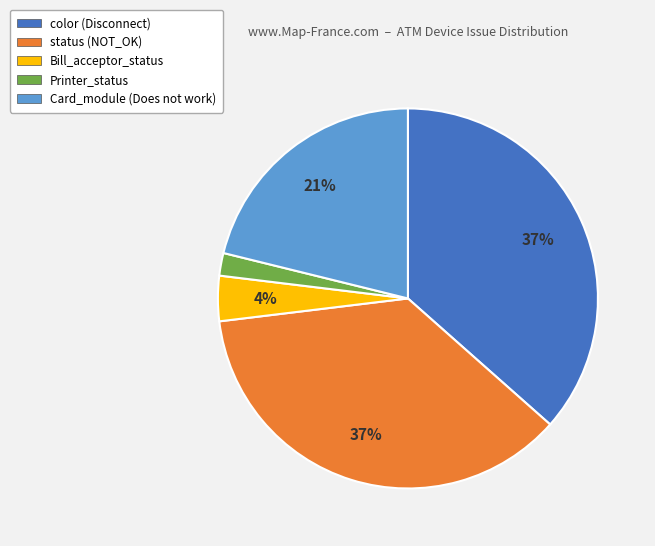

Does any single category account for the majority?

No